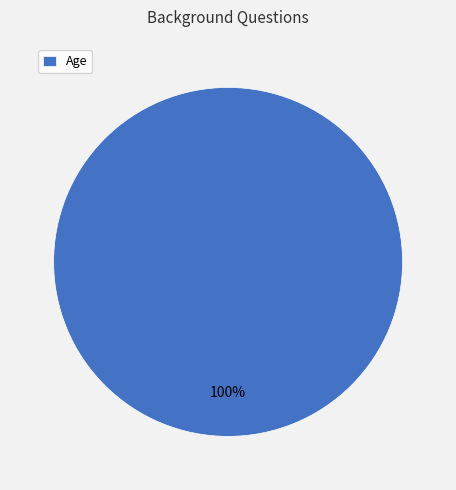

The Age slice represents 94% of the pie. True or false?

False